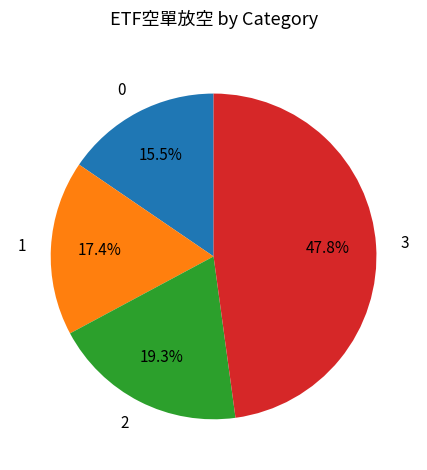

To the nearest percent, what is the combined percentage of 1 and 0?

33%